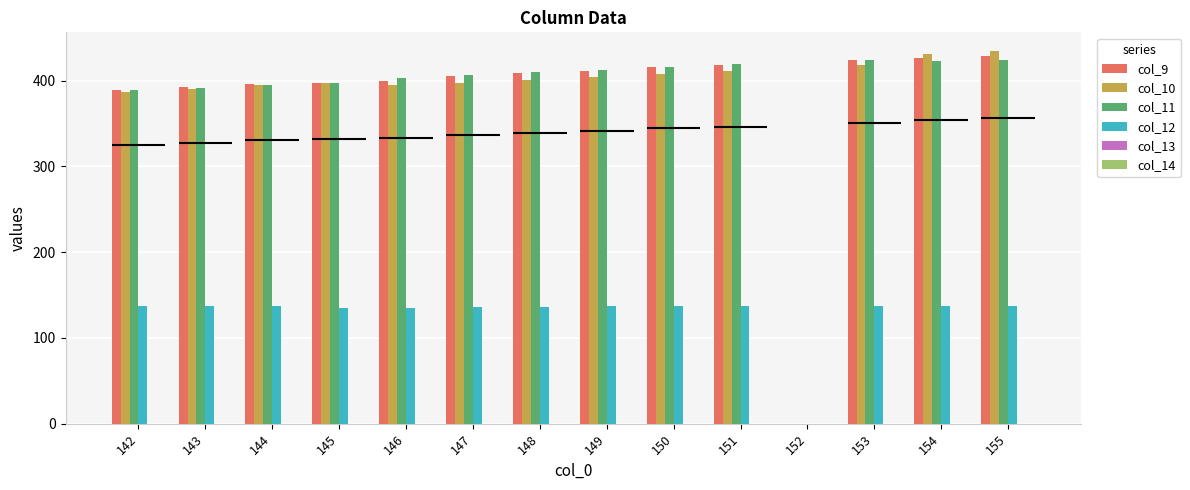

What is the difference between the second highest and minimum values in the col_10 series?

431.2